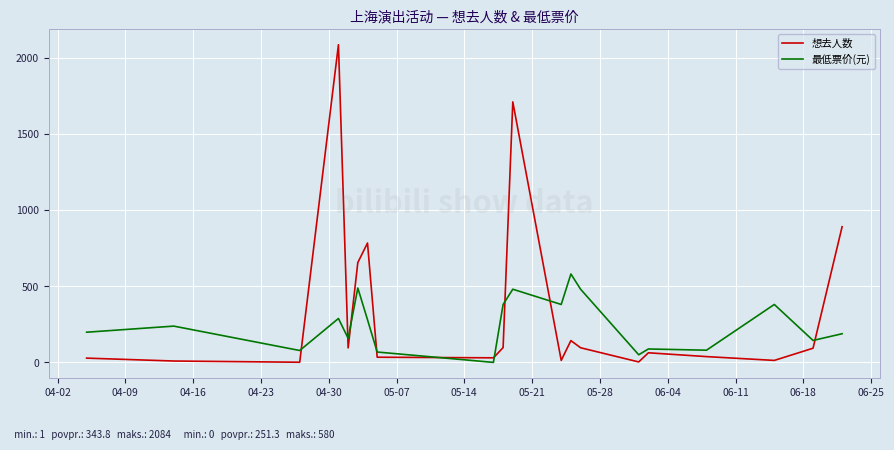

What are all the series names shown in the legend?

想去人数, 最低票价(元)